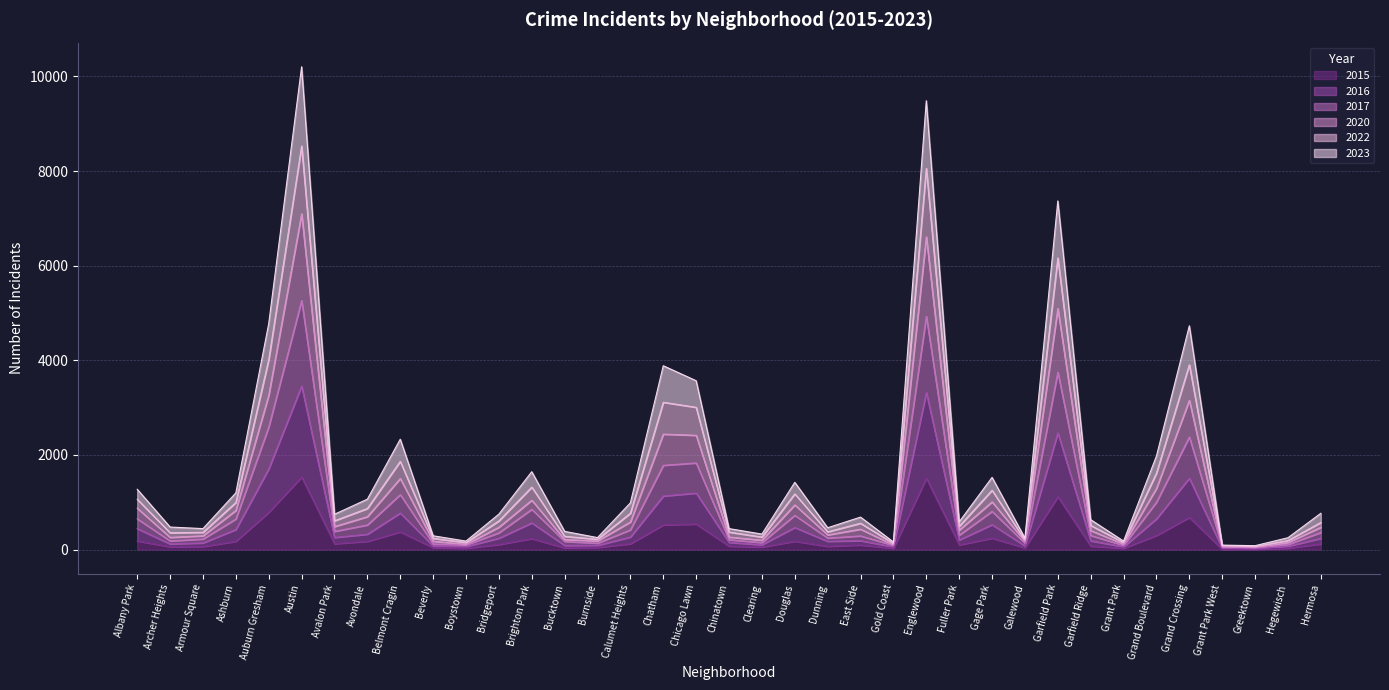

What is the maximum value shown in the chart?

10204